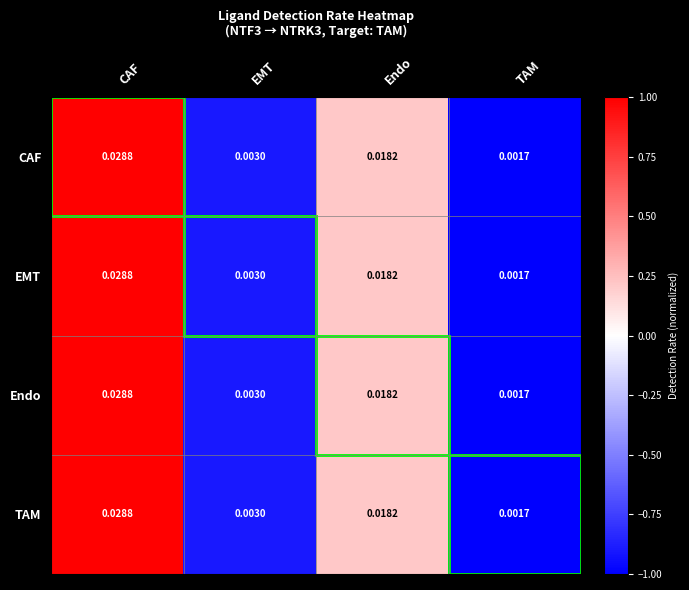

Rank the categories by Endo value from highest to lowest.

CAF, Endo, EMT, TAM